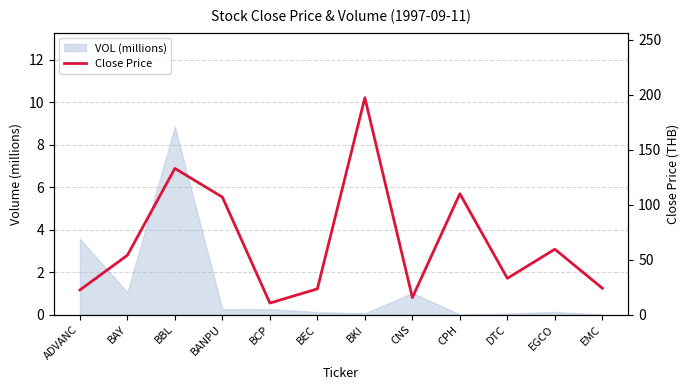

At which label is the value closest to 103?

BANPU